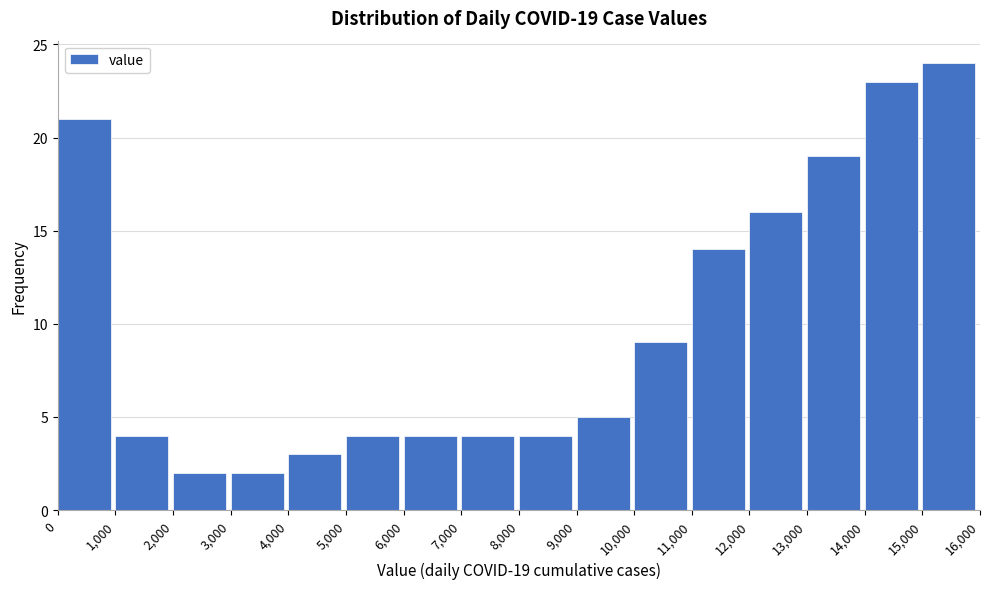

Over which range of the x-axis is the bar tallest?

15,000 to 16,000